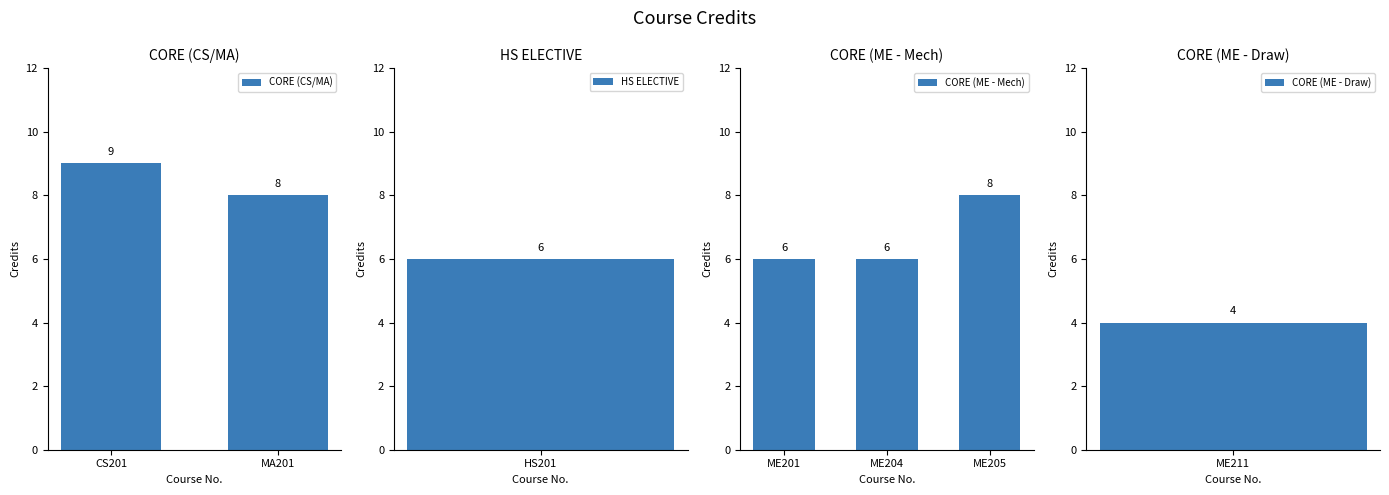

What is the sum of the values at MA201 and CS201?

17